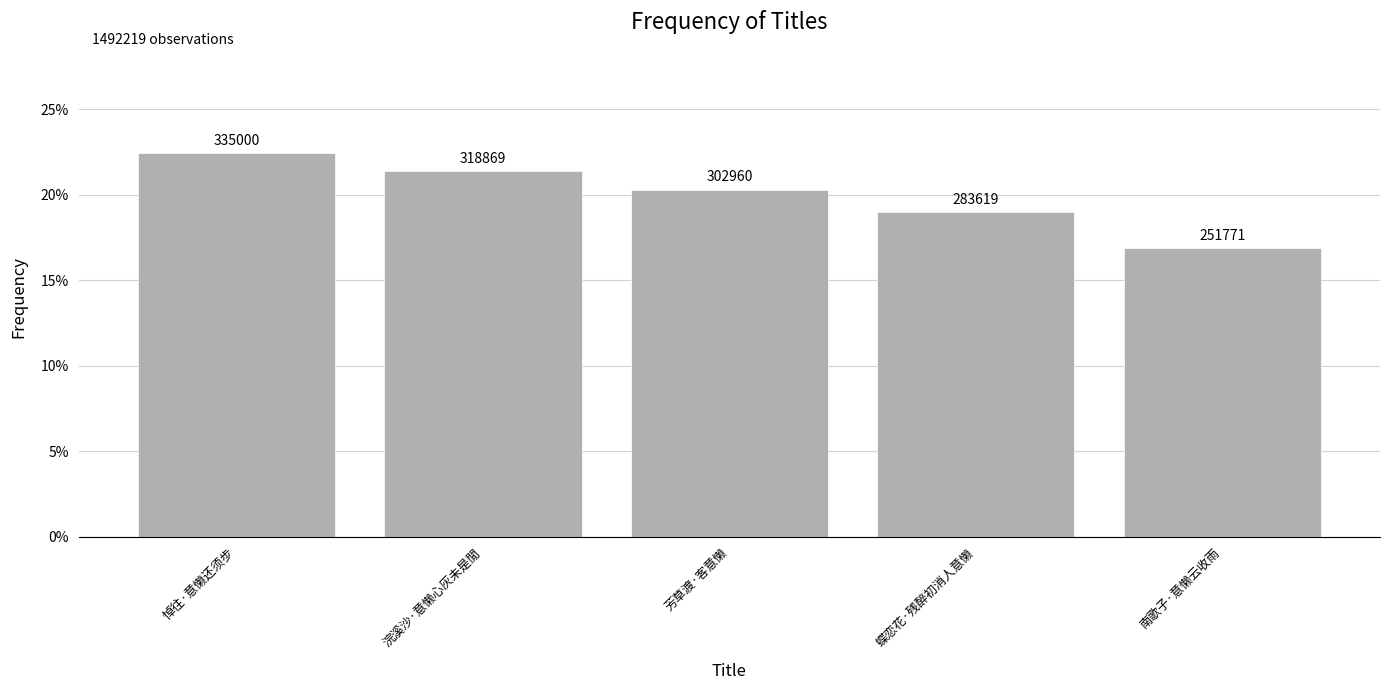

Is it true that the value at 蝶恋花·残醉初消人意懒 is 0.0?

False